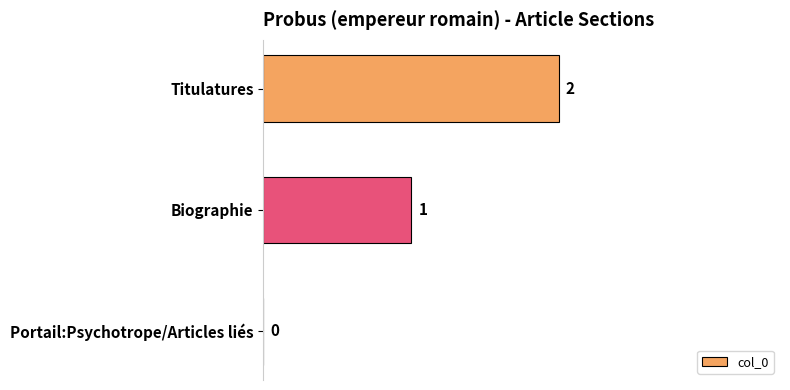

How many categories are shown in the chart?

3